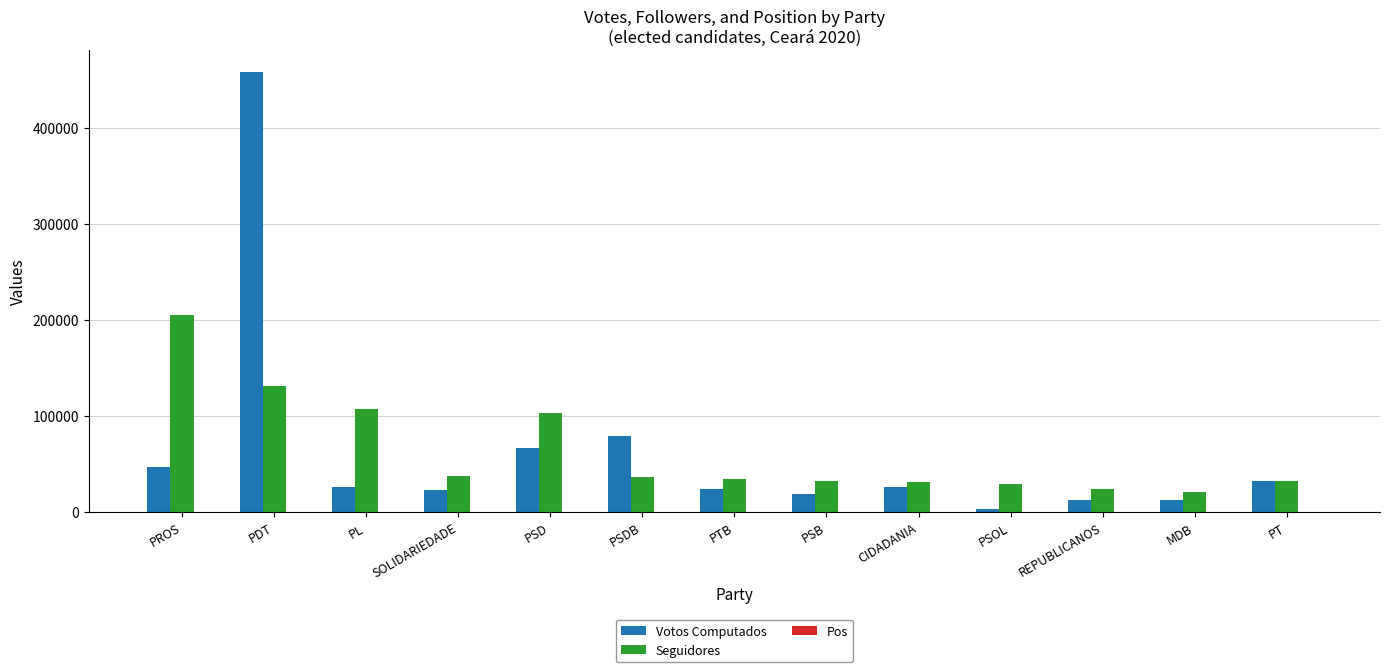

Which series has the largest range (max minus min)?

Votos Computados